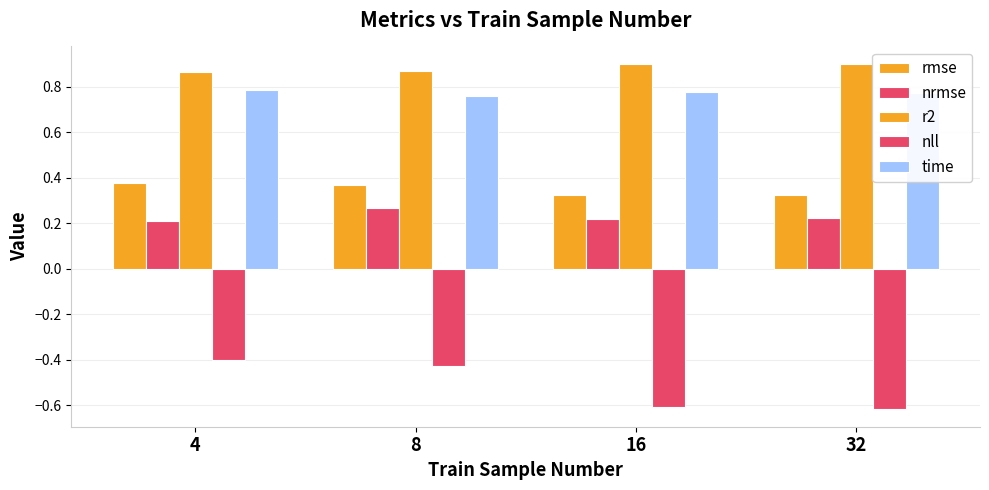

What is the difference between the maximum and second lowest values in the rmse series?

0.1